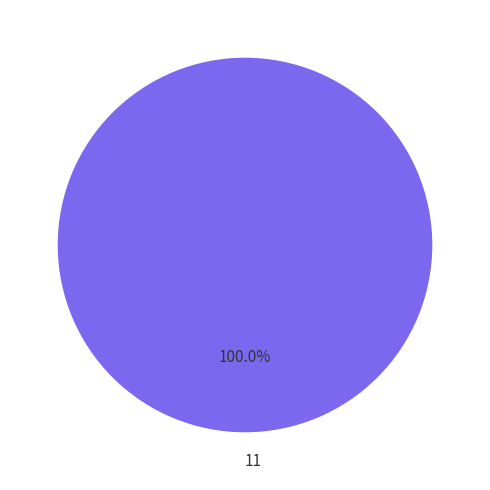

Rank the categories by value from highest to lowest.

11